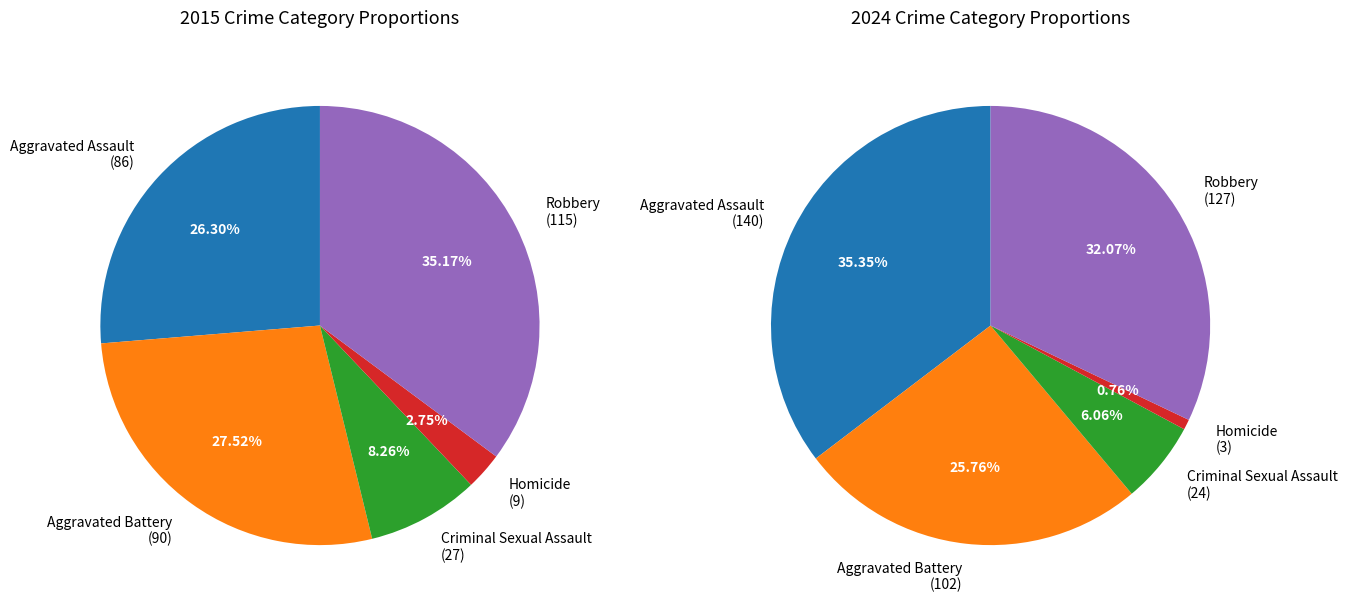

Is it true that Criminal Sexual Assault is 6% of the pie?

True